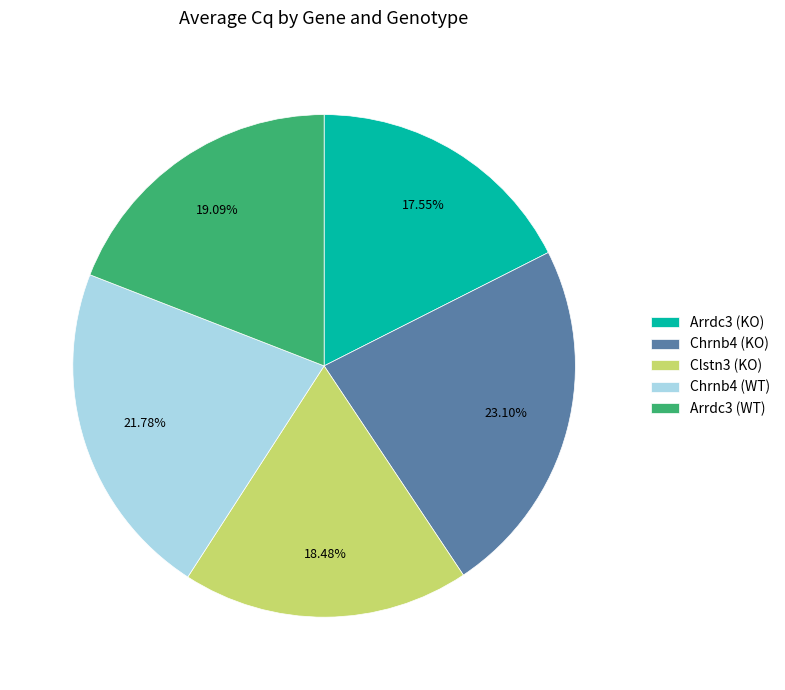

Is there any slice that represents more than half of the pie?

No